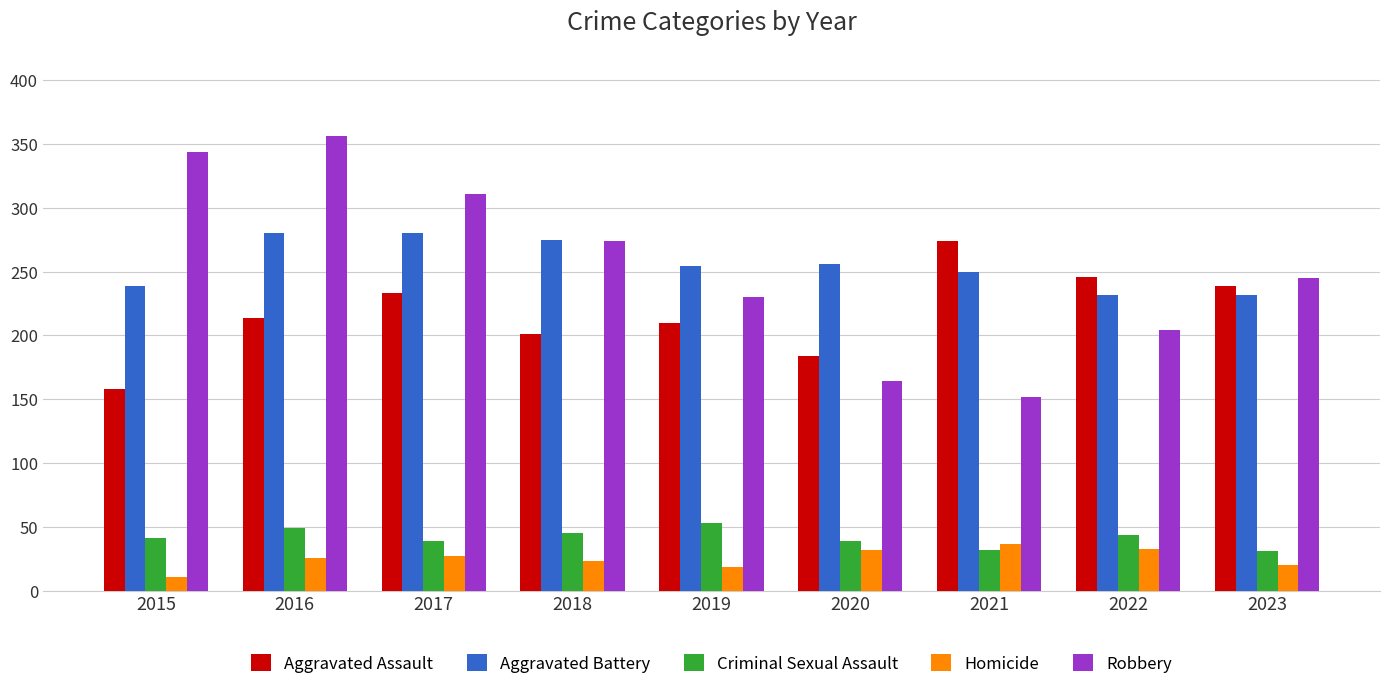

What is the difference between the maximum and minimum values in the Robbery series?

204